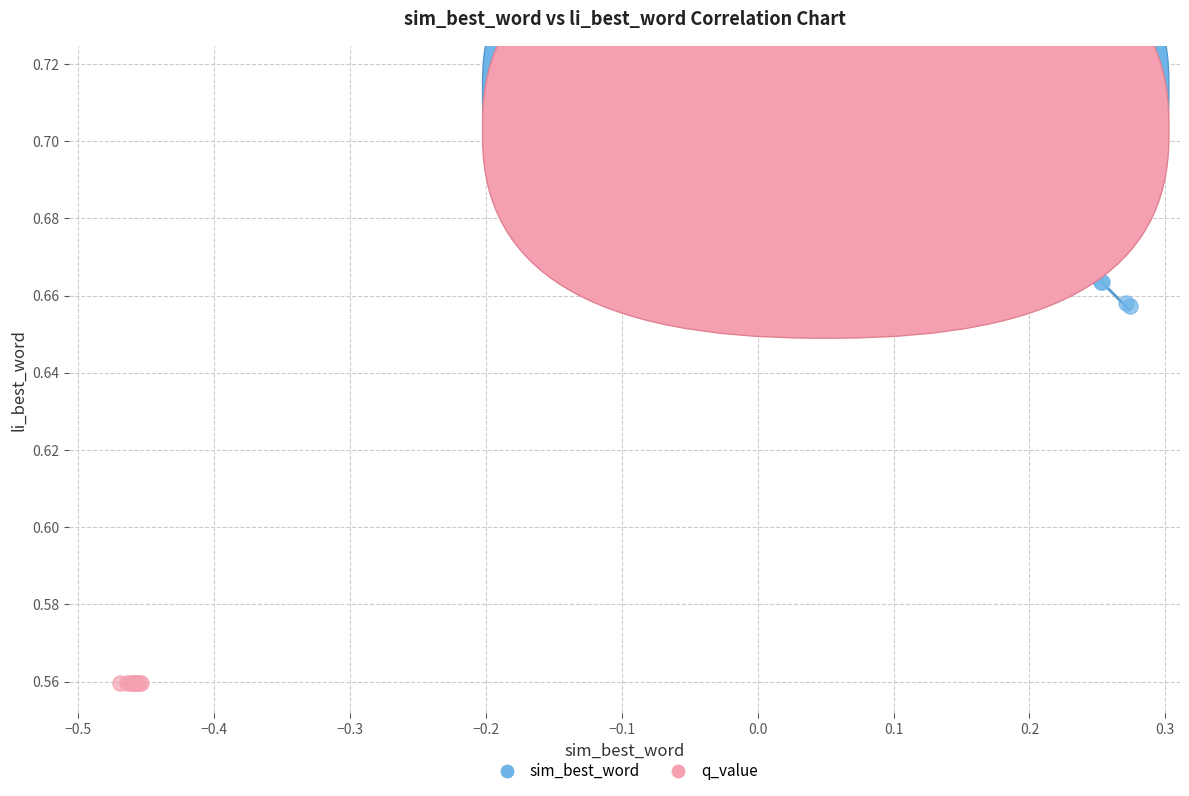

Which series reaches the minimum Y coordinate?

q_value